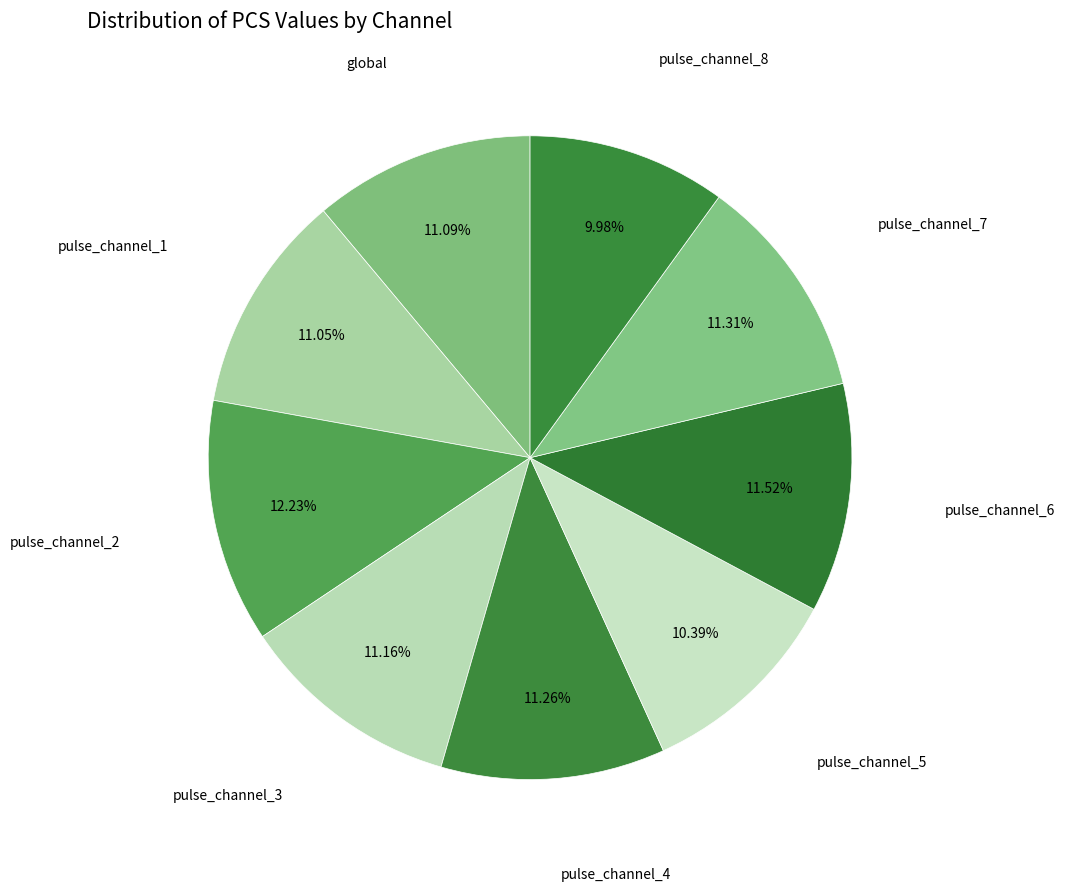

How many segments does this pie chart have?

9